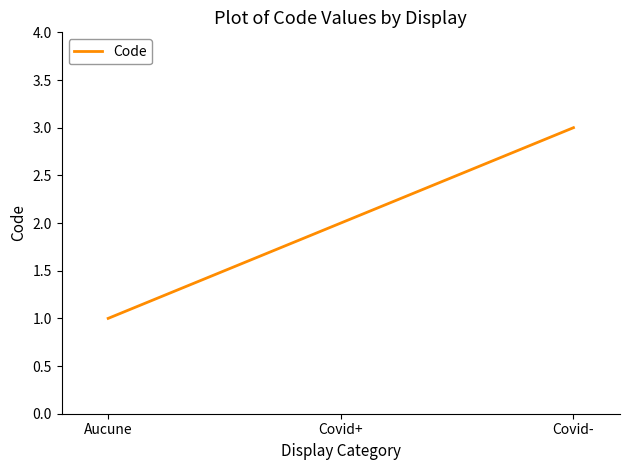

Reading left to right, transcribe all the data shown in this chart.

1	2	3